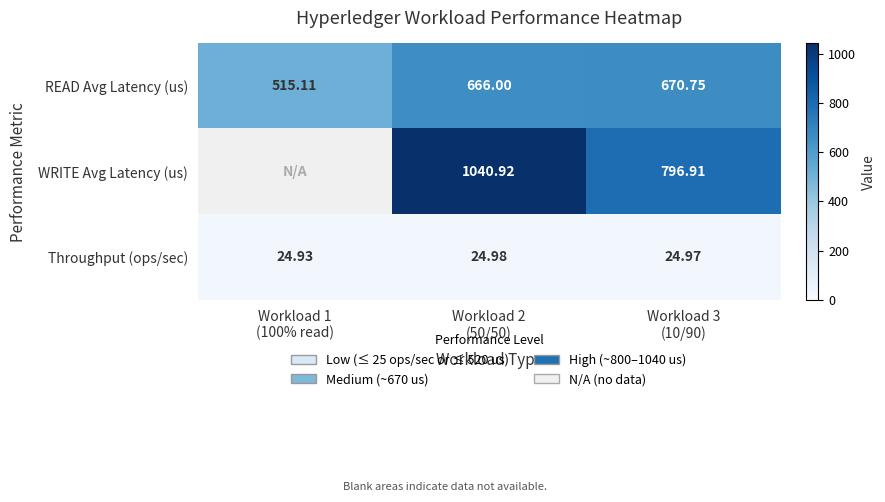

How many data points in READ Avg Latency (us) are less than 666?

1